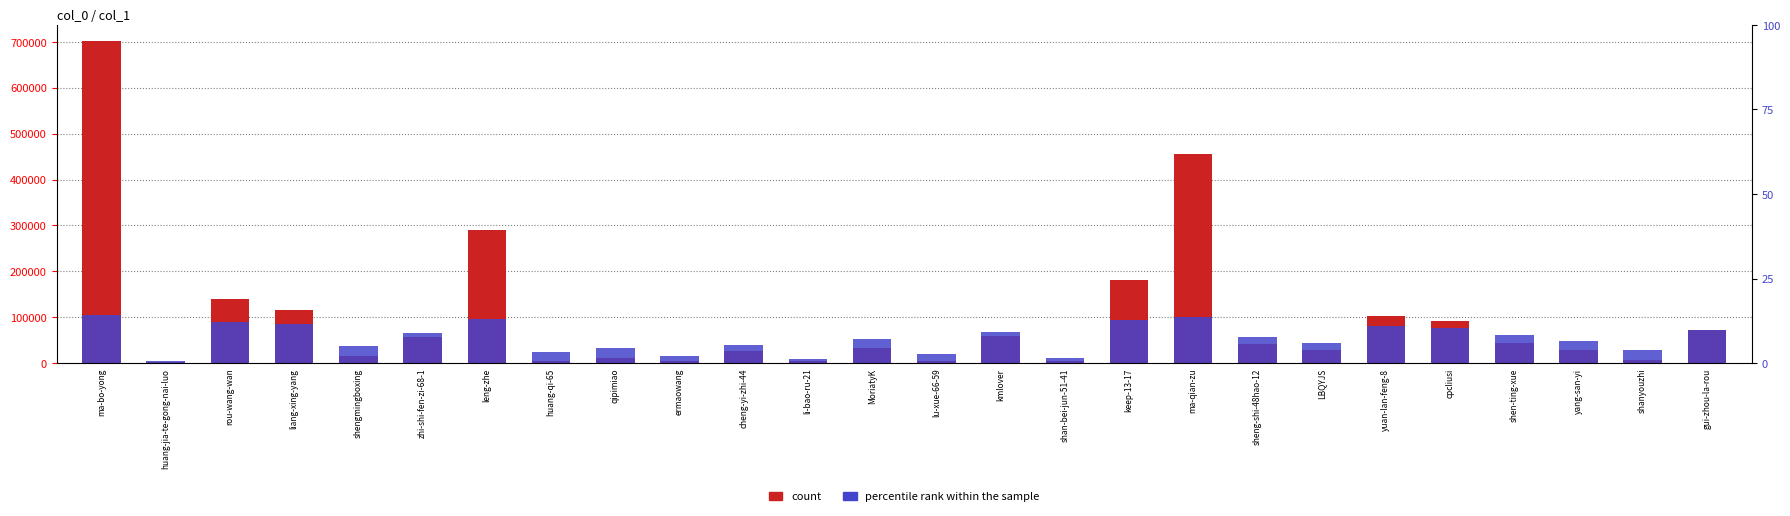

How many series are shown in this chart?

2